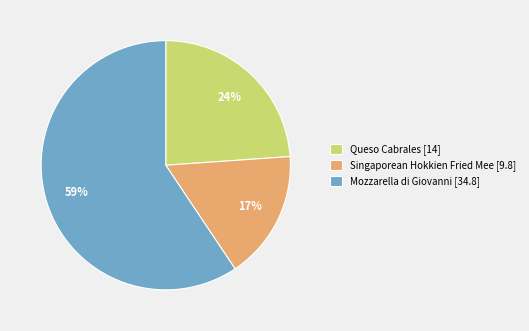

Which category has the smallest portion of the pie?

Singaporean Hokkien Fried Mee [9.8]